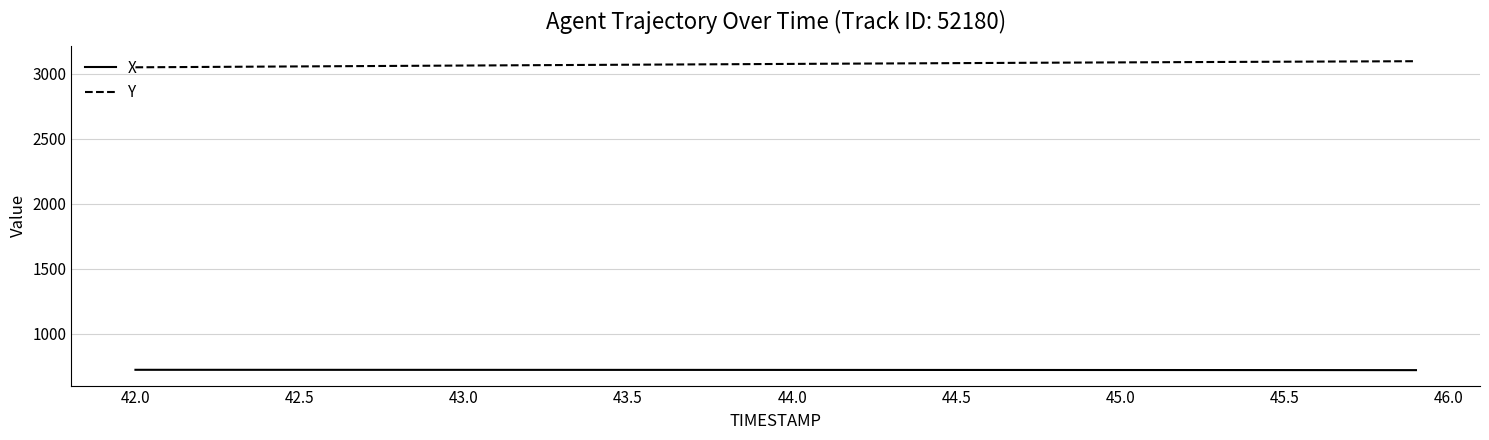

List the series in order of their peak value, highest first.

Y, X